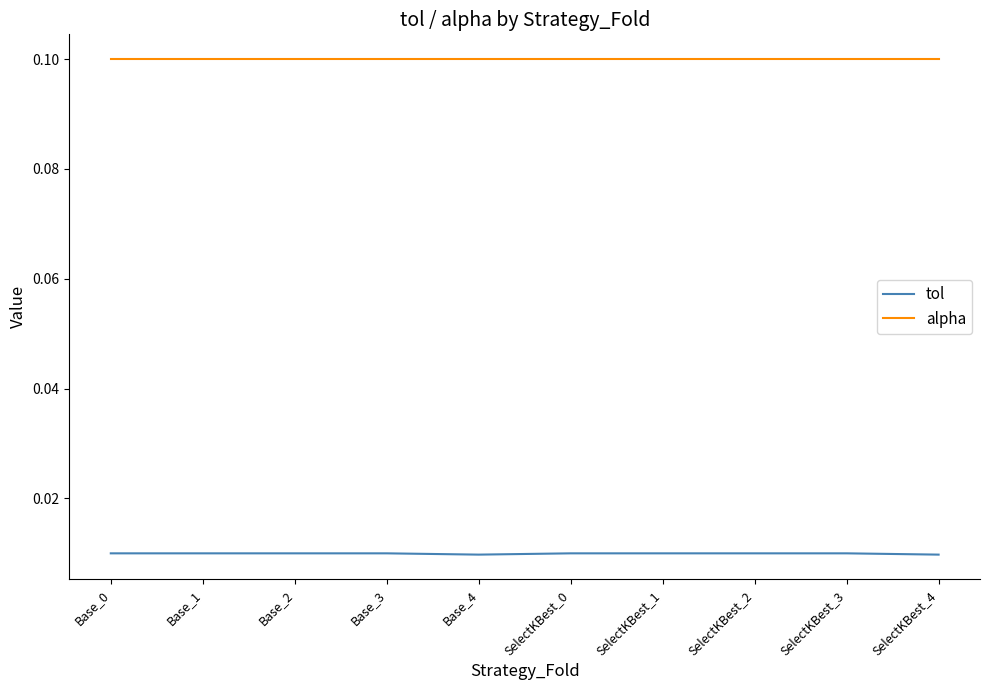

Rank the series by their maximum value, from lowest to highest.

tol, alpha